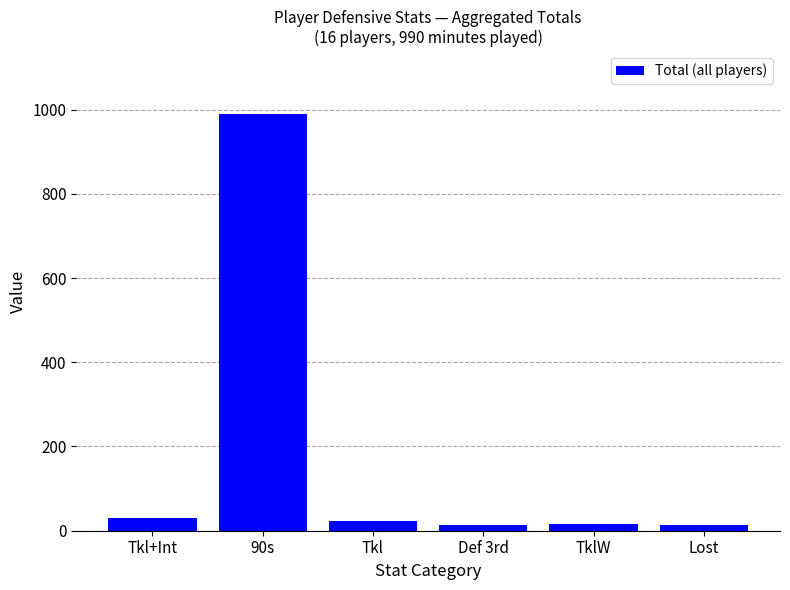

What is the ratio of the value at Tkl to the value at Tkl+Int?

0.7